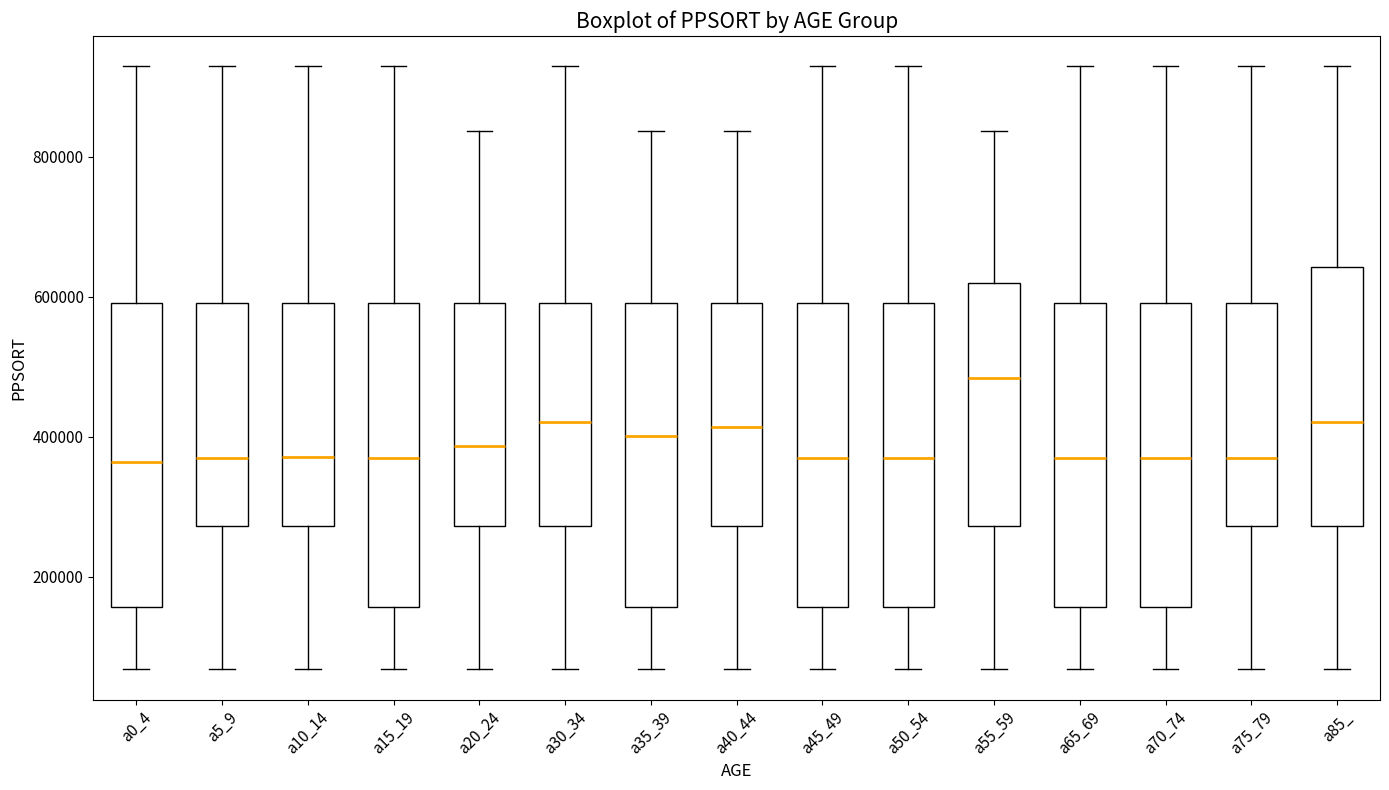

Reading left to right, transcribe this box plot: for each box, give where its median line is, the range the box spans, and where its two whiskers end, as read against the y-axis. The values are not printed on the chart, so give them approximately, as read against the axis.

a0_4: median 360000, box 160000 to 600000, whiskers 60000 to 920000
a5_9: median 360000, box 280000 to 600000, whiskers 60000 to 920000
a10_14: median 380000, box 280000 to 600000, whiskers 60000 to 920000
a15_19: median 360000, box 160000 to 600000, whiskers 60000 to 920000
a20_24: median 380000, box 280000 to 600000, whiskers 60000 to 840000
a30_34: median 420000, box 280000 to 600000, whiskers 60000 to 920000
a35_39: median 400000, box 160000 to 600000, whiskers 60000 to 840000
a40_44: median 420000, box 280000 to 600000, whiskers 60000 to 840000
a45_49: median 360000, box 160000 to 600000, whiskers 60000 to 920000
a50_54: median 360000, box 160000 to 600000, whiskers 60000 to 920000
a55_59: median 480000, box 280000 to 620000, whiskers 60000 to 840000
a65_69: median 360000, box 160000 to 600000, whiskers 60000 to 920000
a70_74: median 360000, box 160000 to 600000, whiskers 60000 to 920000
a75_79: median 360000, box 280000 to 600000, whiskers 60000 to 920000
a85_: median 420000, box 280000 to 640000, whiskers 60000 to 920000